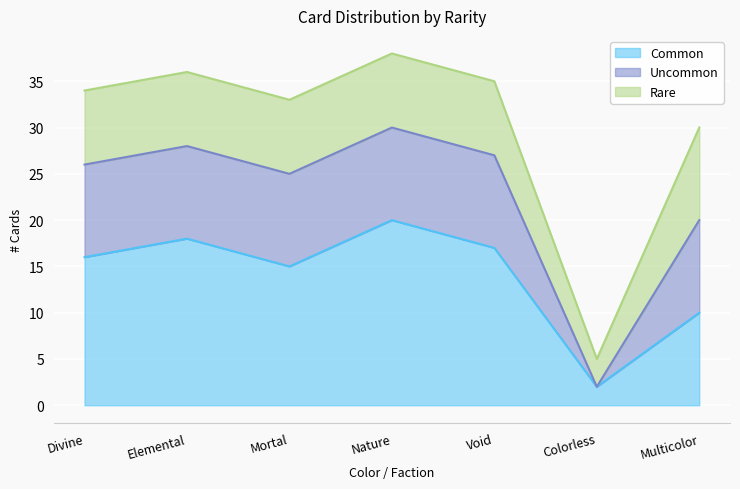

Is it true that Uncommon equals 13 at Elemental?

False